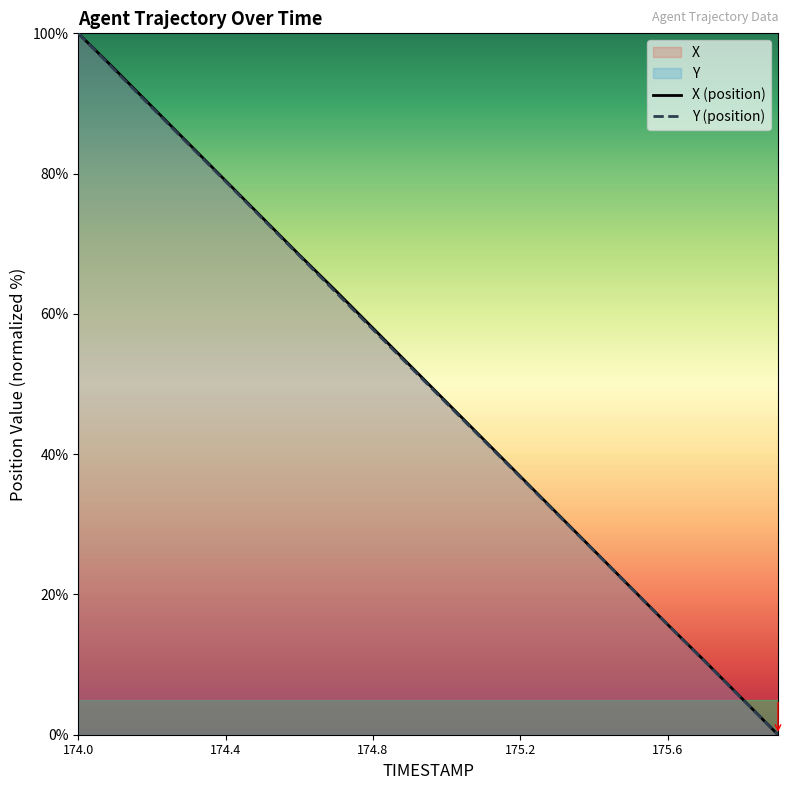

What is the difference between the maximum and second lowest values in the X series?

94.7